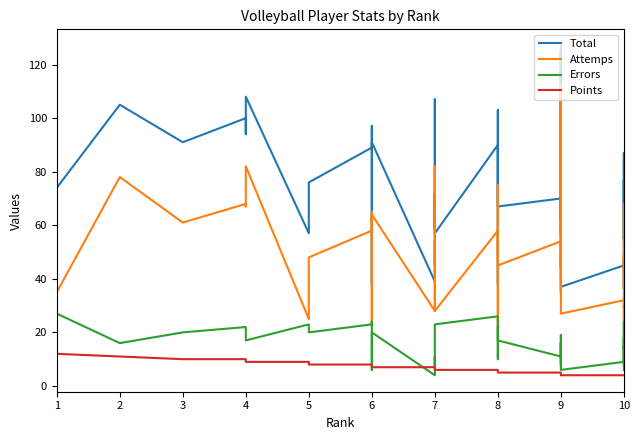

True or false: Points has a value of 10 at 8.

False